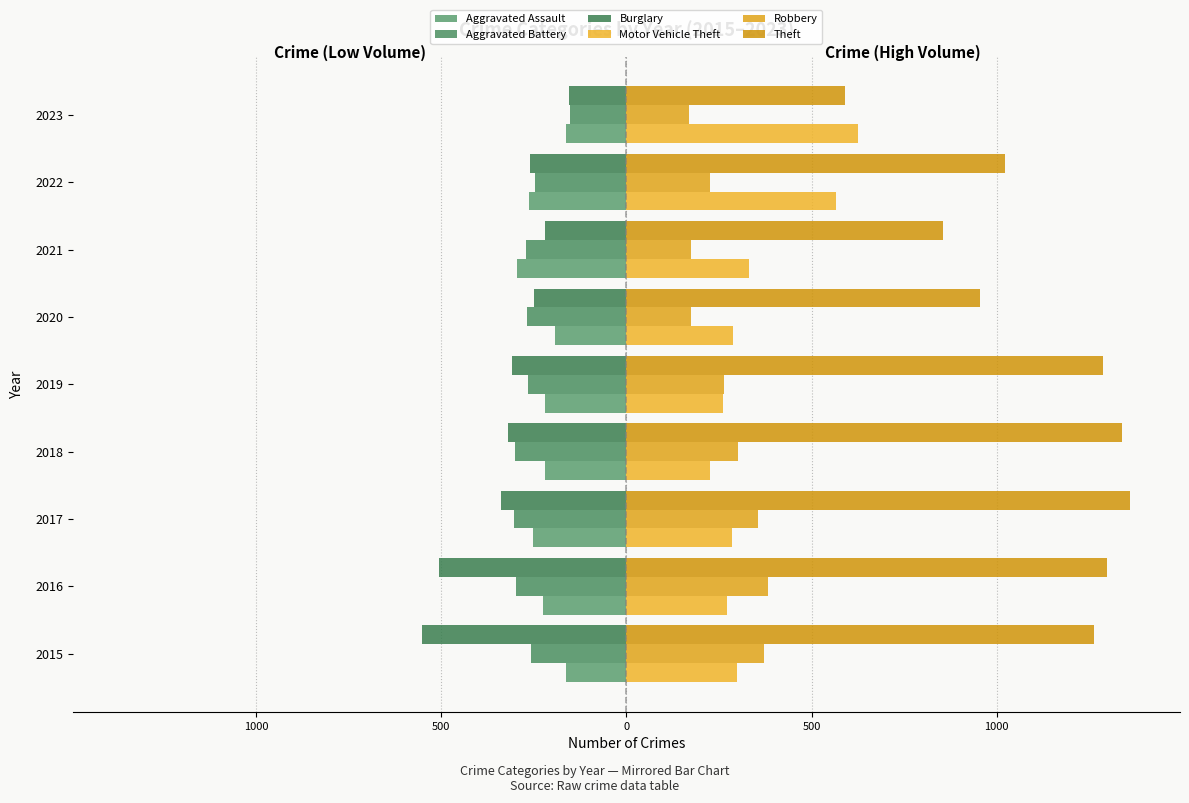

Does the chart contain any negative values?

Yes